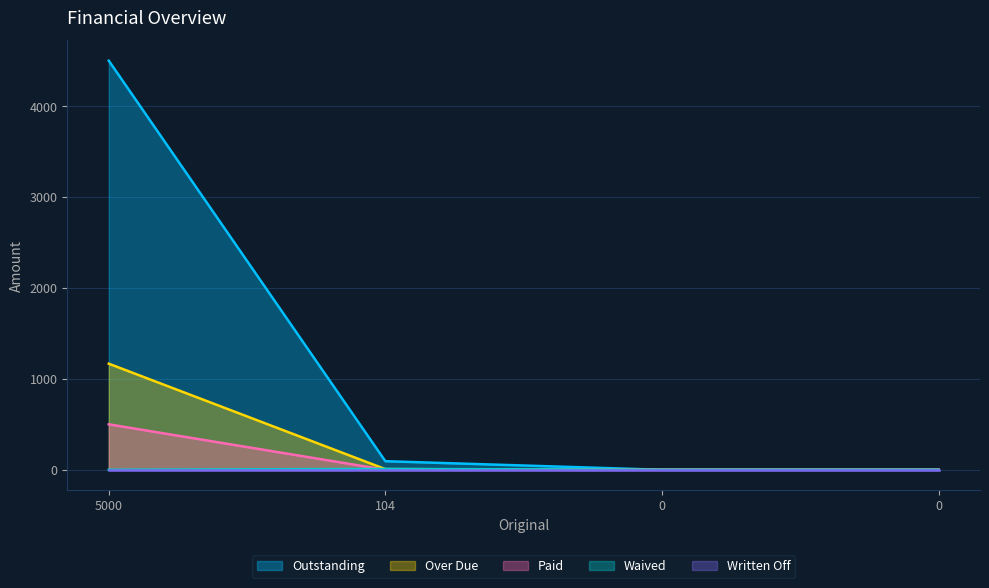

What is the difference between the second highest and minimum values in the Outstanding series?

94.4